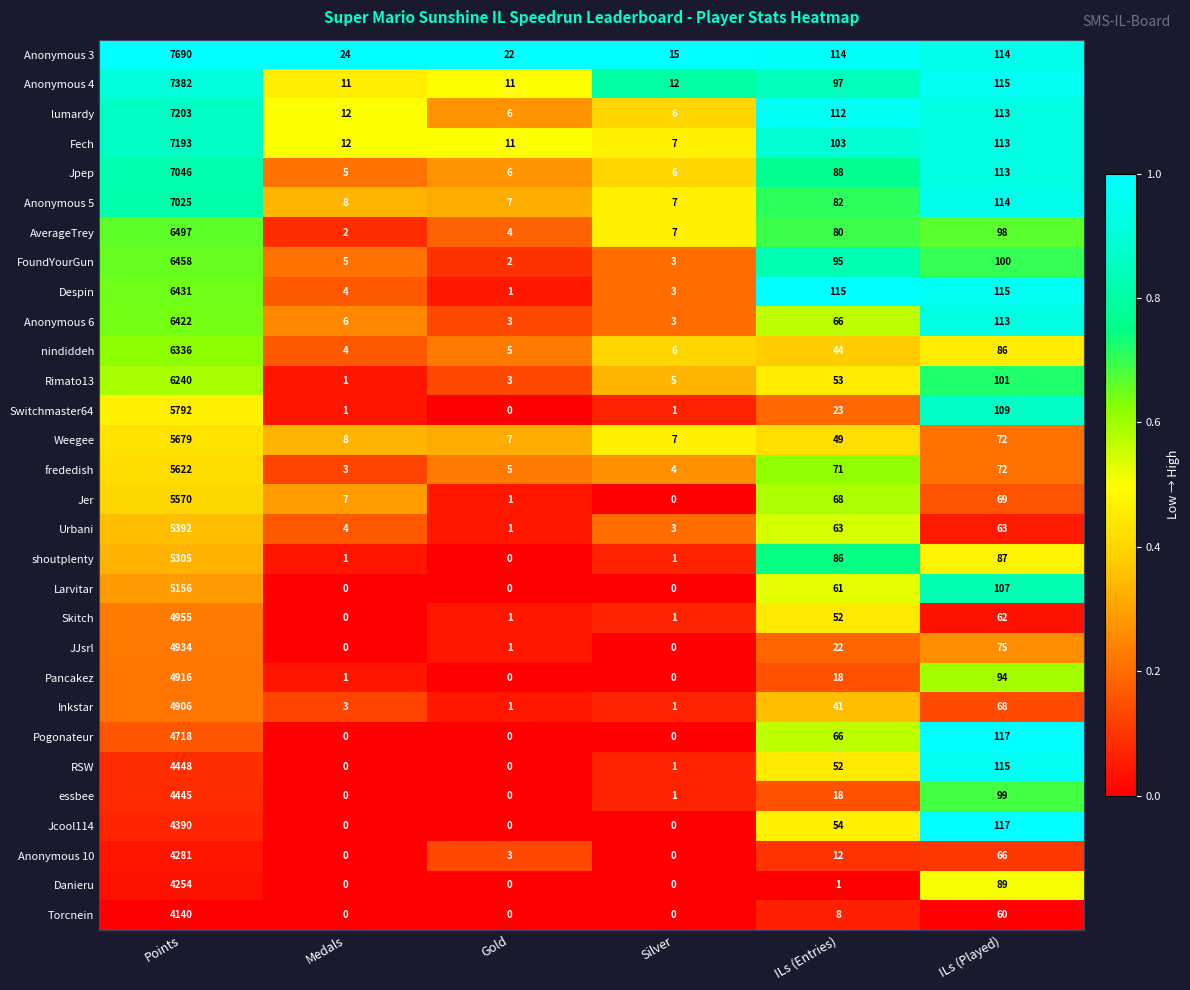

What is the sum of the Jpep values at Silver and ILs (Entries)?

94